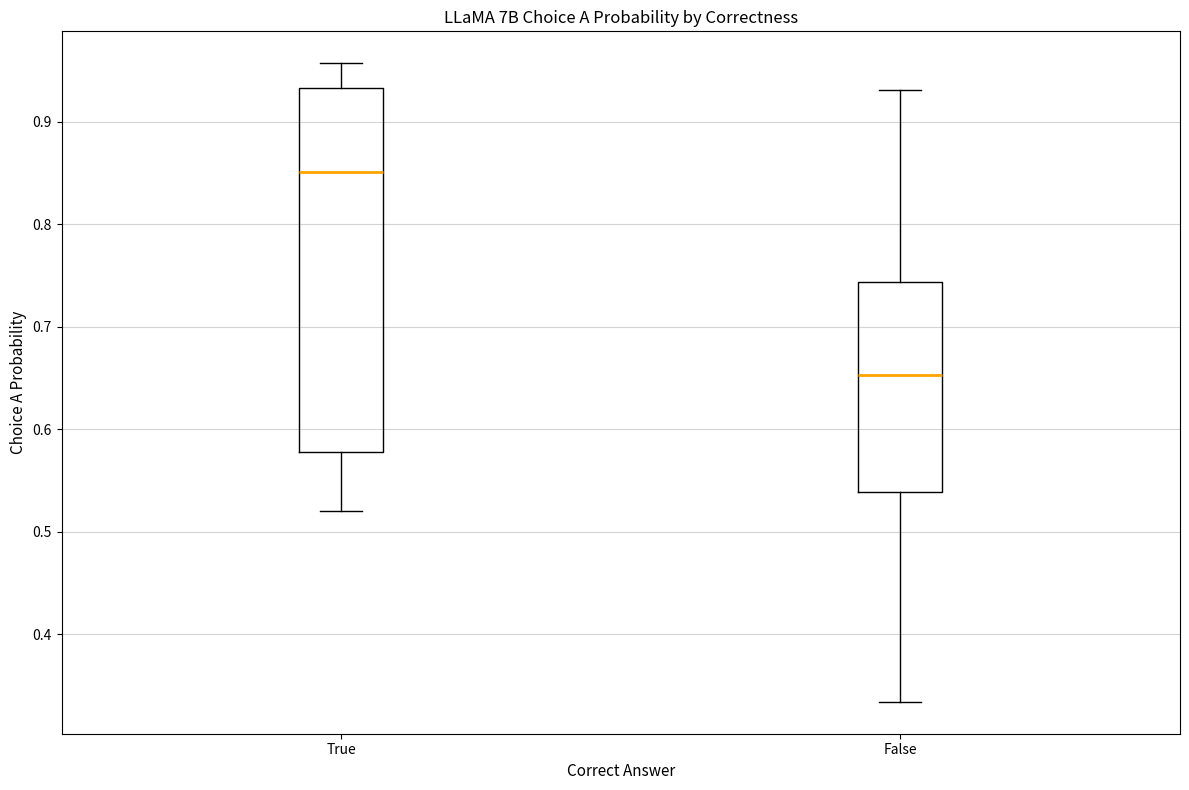

Reading left to right, transcribe this box plot: for each box, give where its median line is, the range the box spans, and where its two whiskers end, as read against the y-axis. The values are not printed on the chart, so give them approximately, as read against the axis.

True: median 0.85, box 0.58 to 0.93, whiskers 0.52 to 0.96
False: median 0.65, box 0.54 to 0.74, whiskers 0.33 to 0.93